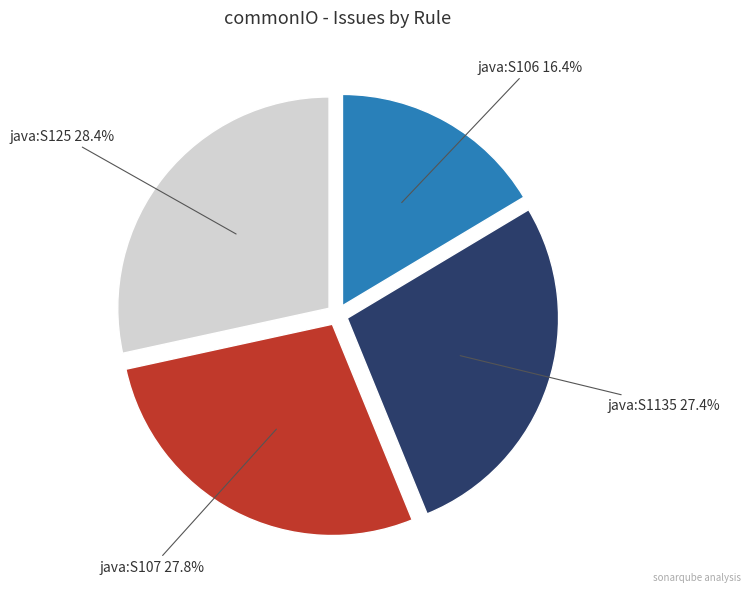

Is there a majority slice in this chart?

No